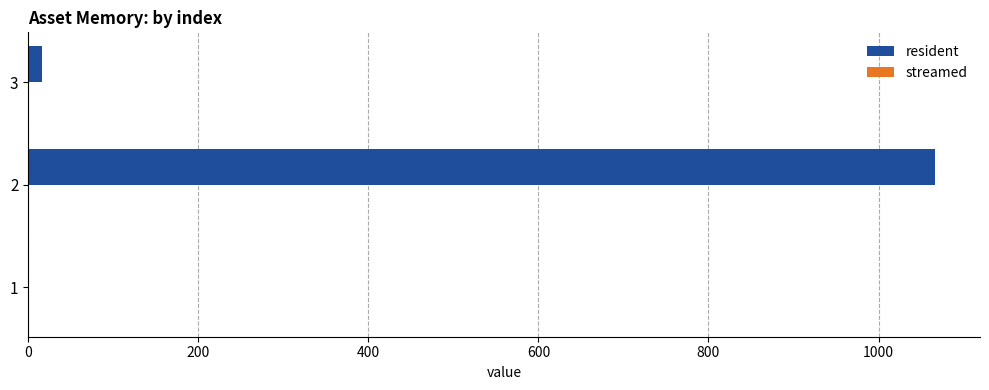

What is the greatest value displayed?

1066